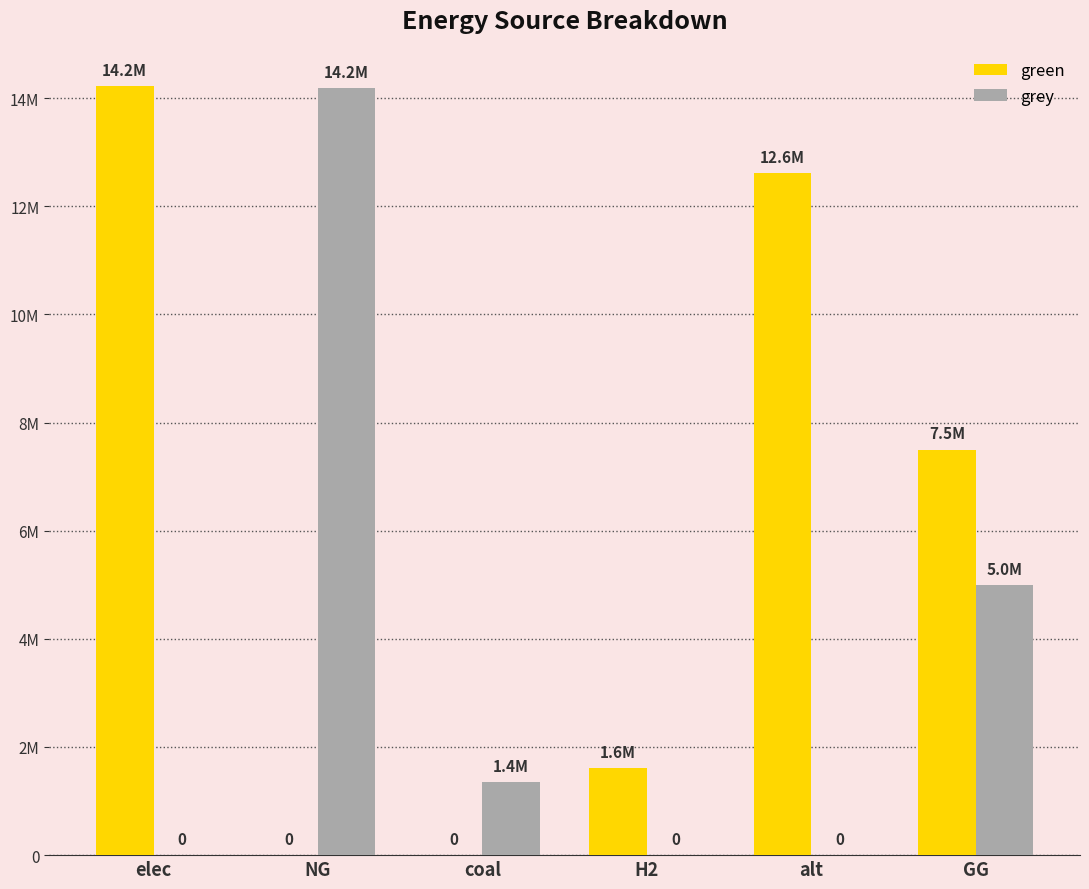

Which series changed the most between elec and NG?

green